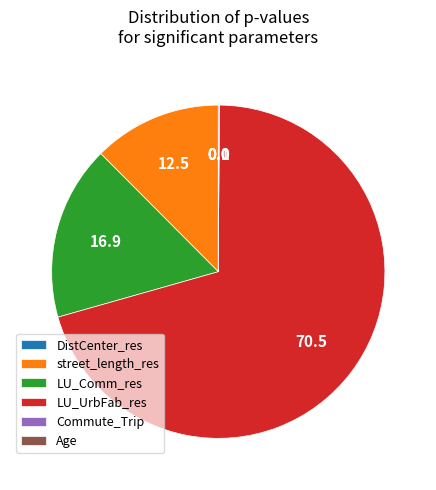

What is the largest slice in the pie chart?

LU_UrbFab_res